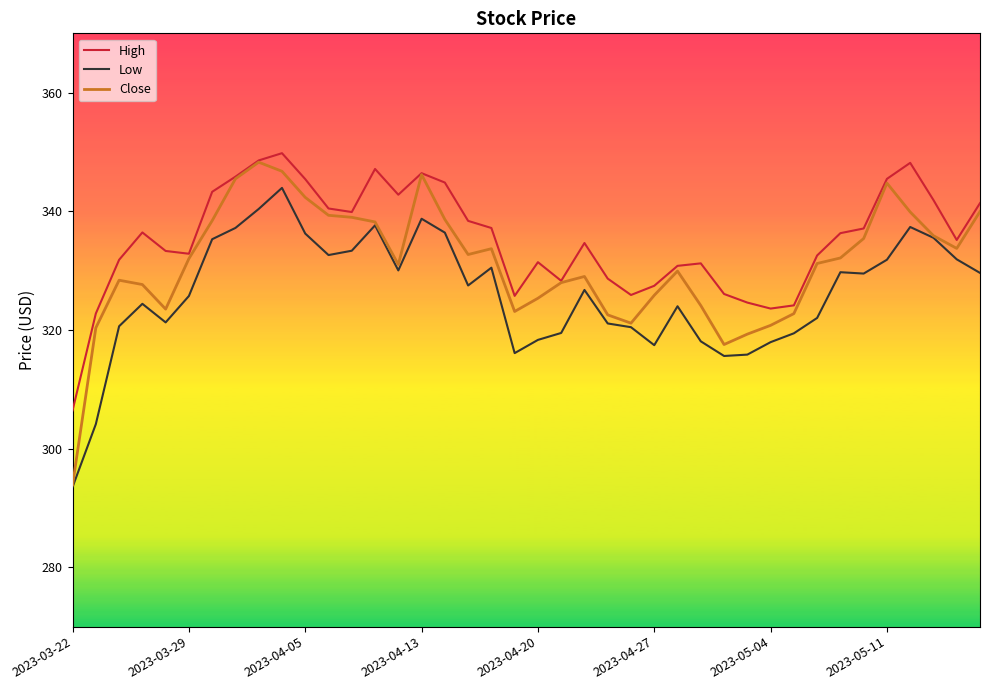

How many values in the High series are below 336?

20